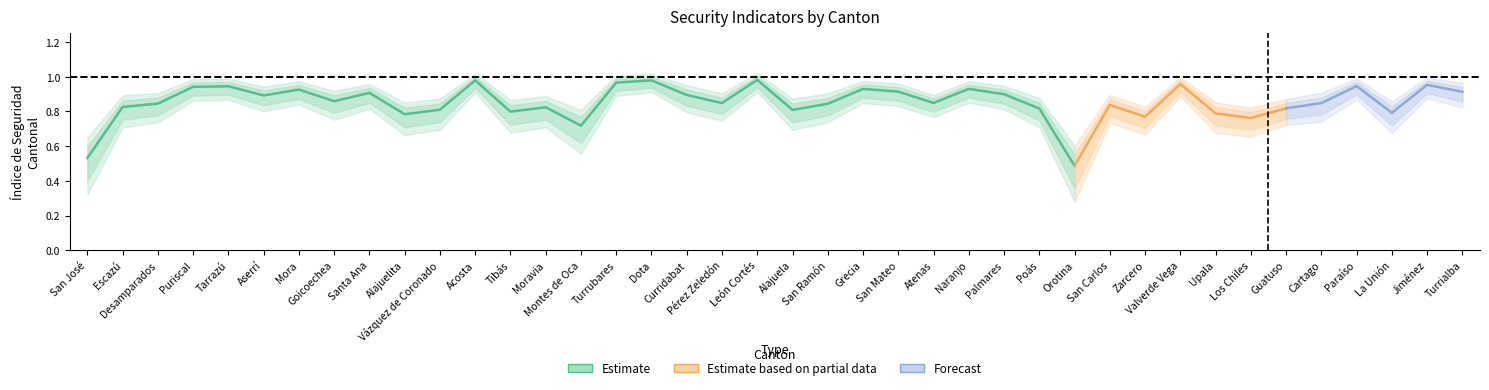

What is the label of the 17th point from the right?

San Mateo